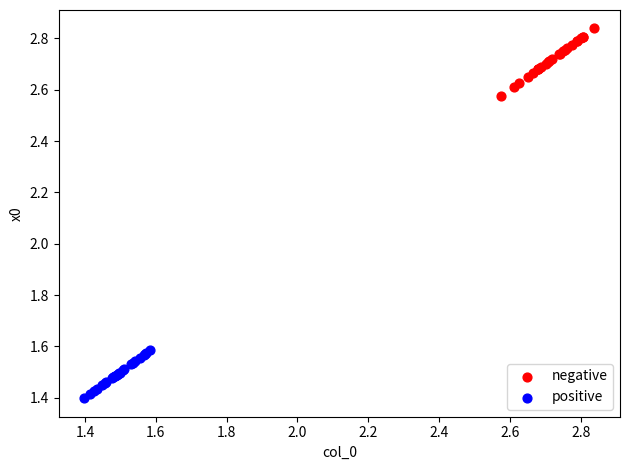

Which series contains the lowest Y value?

positive